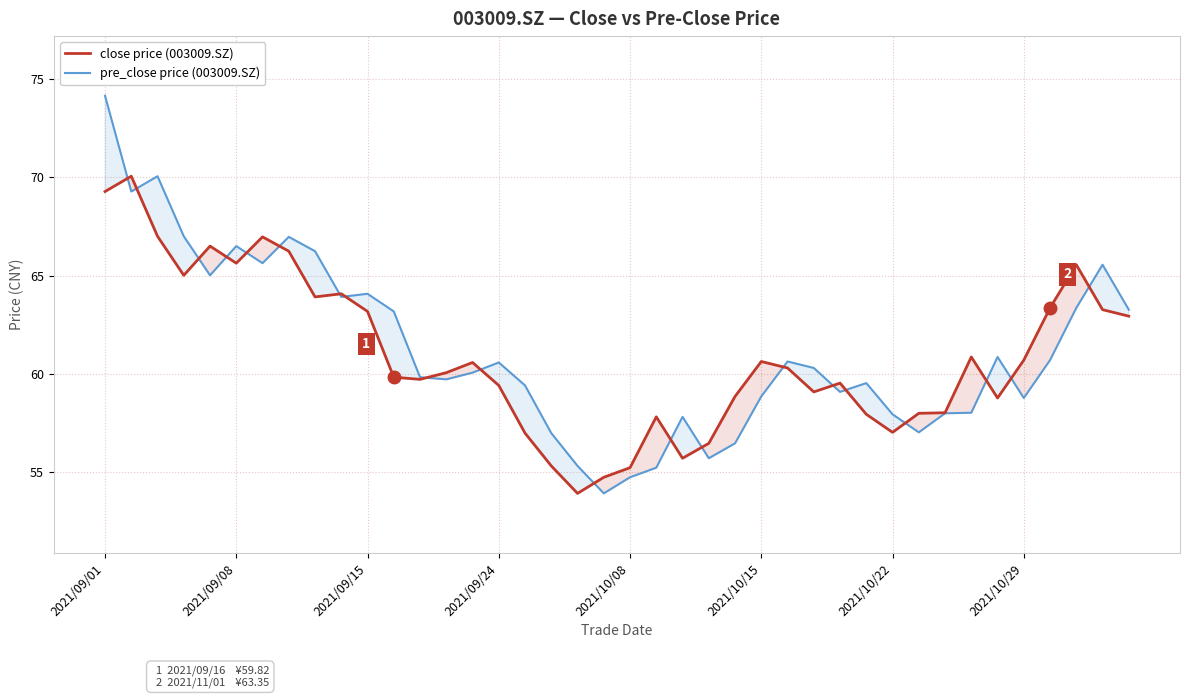

How many values in the pre_close price (003009.SZ) series are below 60?

19